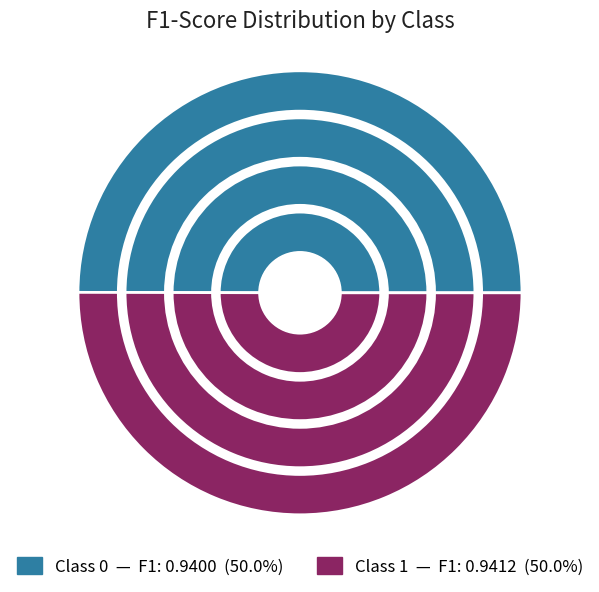

How much of the chart is everything except 0?

50.0%